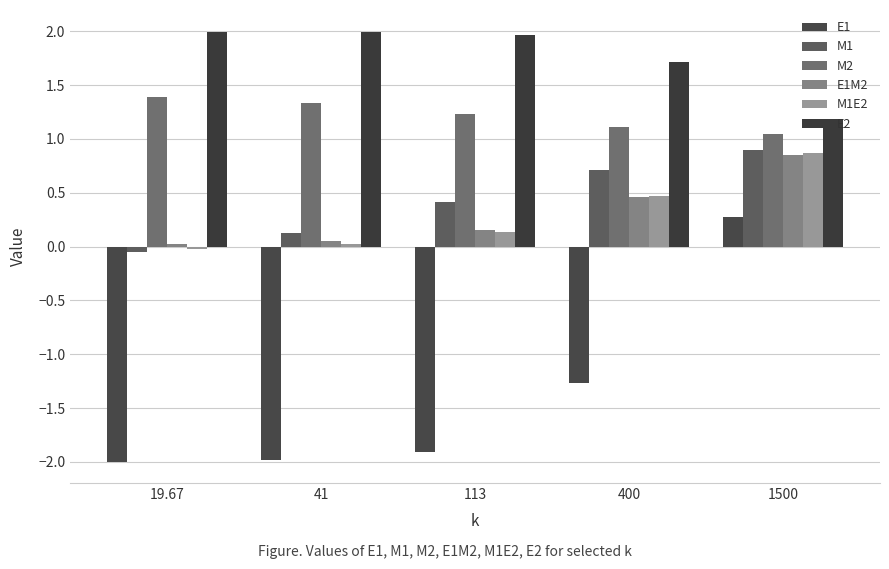

How many data points does each series have?

5